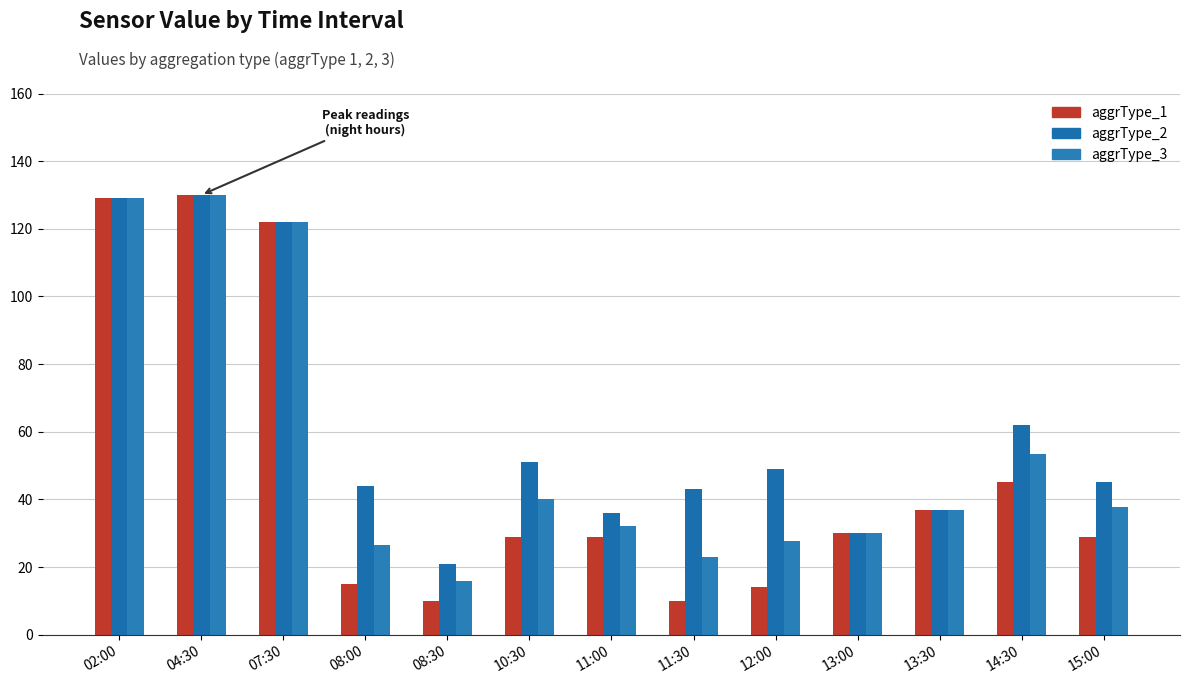

Reading right to left, transcribe all the data shown in this chart.

aggrType_1: 29.0	45.0	37.0	30.0	14.0	10.0	29.0	29.0	10.0	15.0	122.0	130.0	129.0
aggrType_2: 45.0	62.0	37.0	30.0	49.0	43.0	36.0	51.0	21.0	44.0	122.0	130.0	129.0
aggrType_3: 37.8	53.5	37.0	30.0	27.8	23.0	32.2	40.0	16.0	26.7	122.0	130.0	129.0